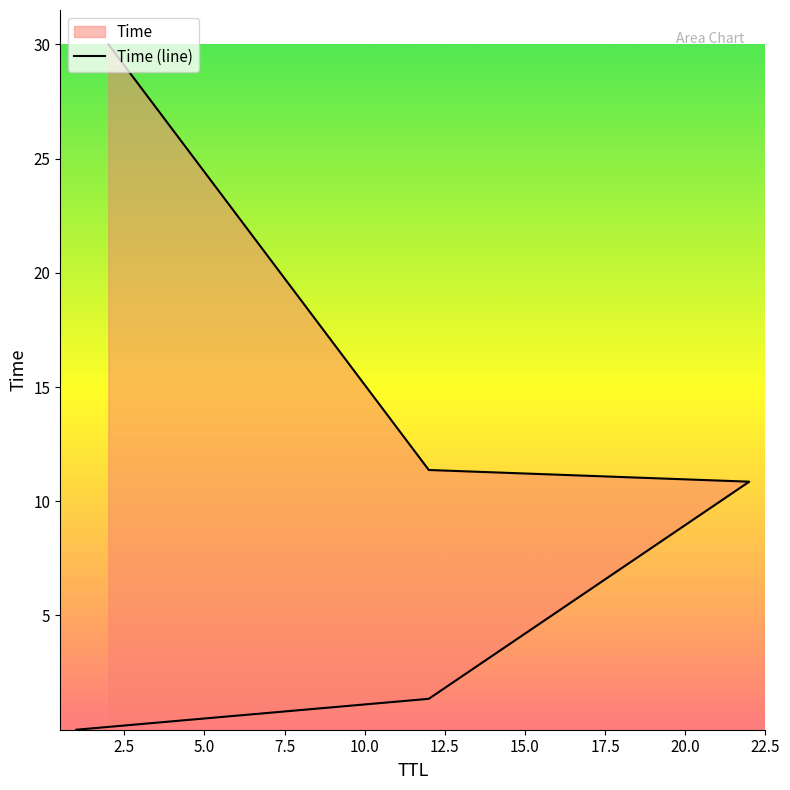

Does the chart display data point markers on the line(s)?

No